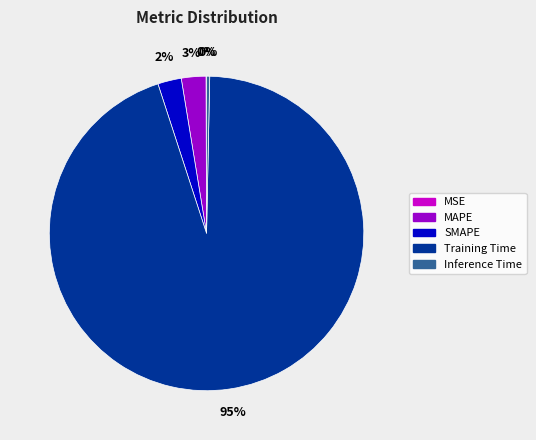

Is it true that Training Time is 84% of the pie?

False